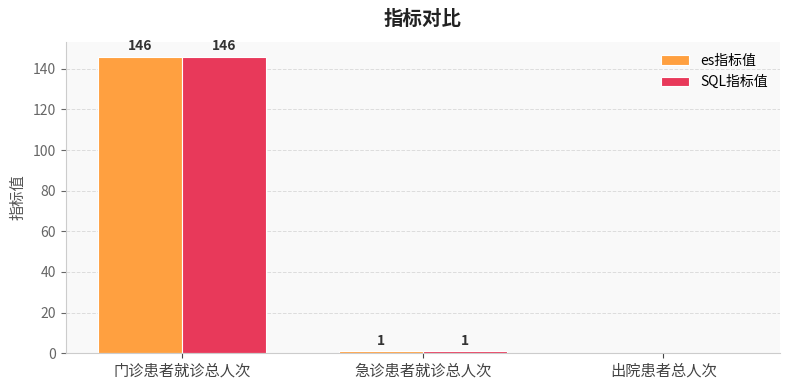

Reading right to left, what are all the values shown in this chart?

es指标值: 0	1	146
SQL指标值: 0	1	146